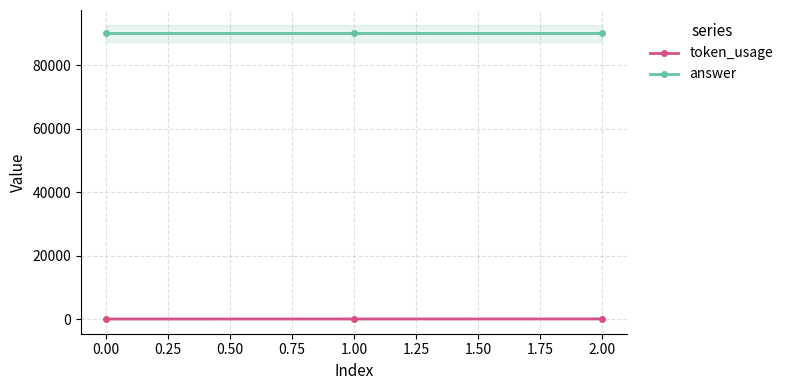

Is the value of token_usage at 2.00 greater than the value of answer at 0.00?

No